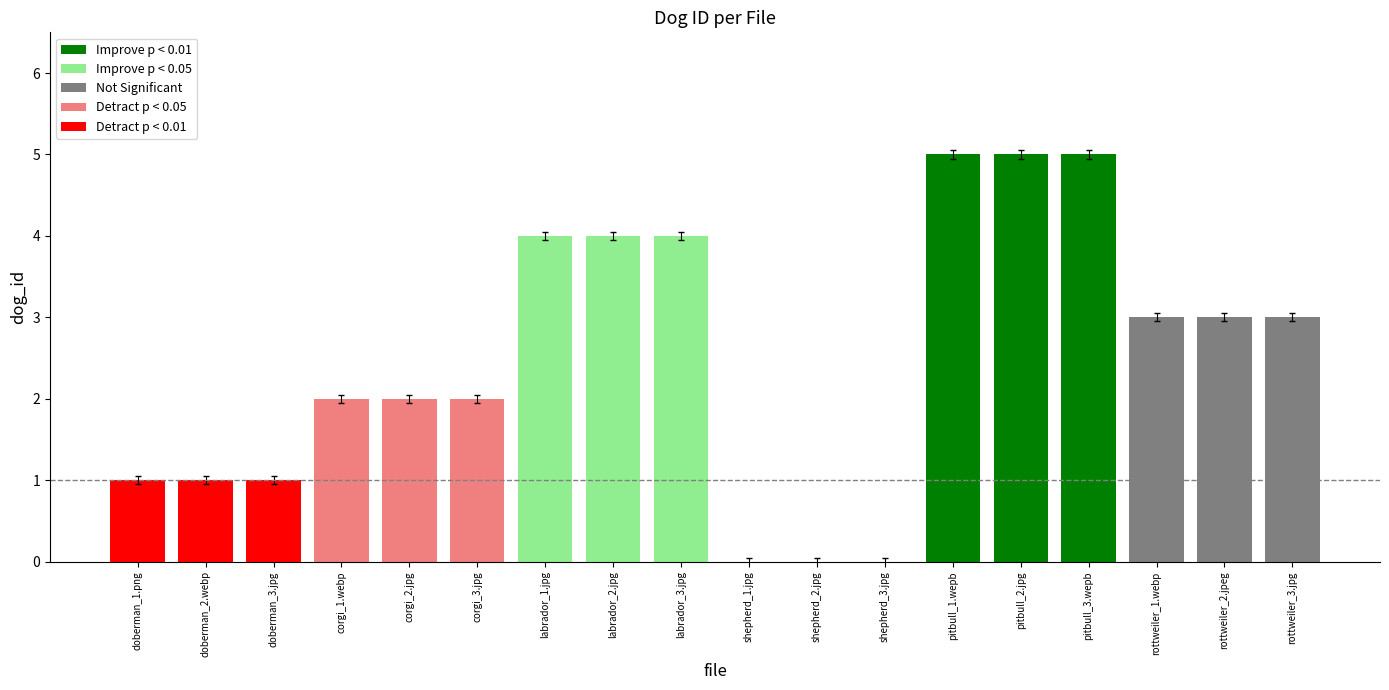

Which has a higher value, corgi_3.jpg or doberman_3.jpg?

corgi_3.jpg